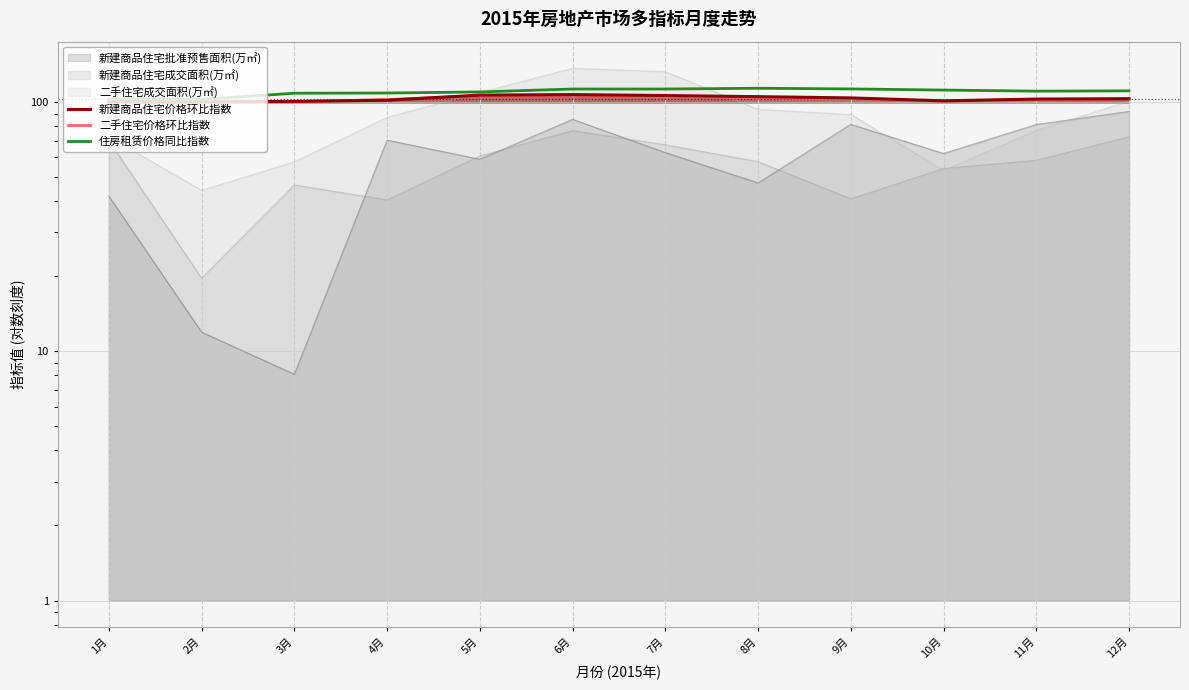

Which series has the largest total across all categories?

住房租赁价格同比指数